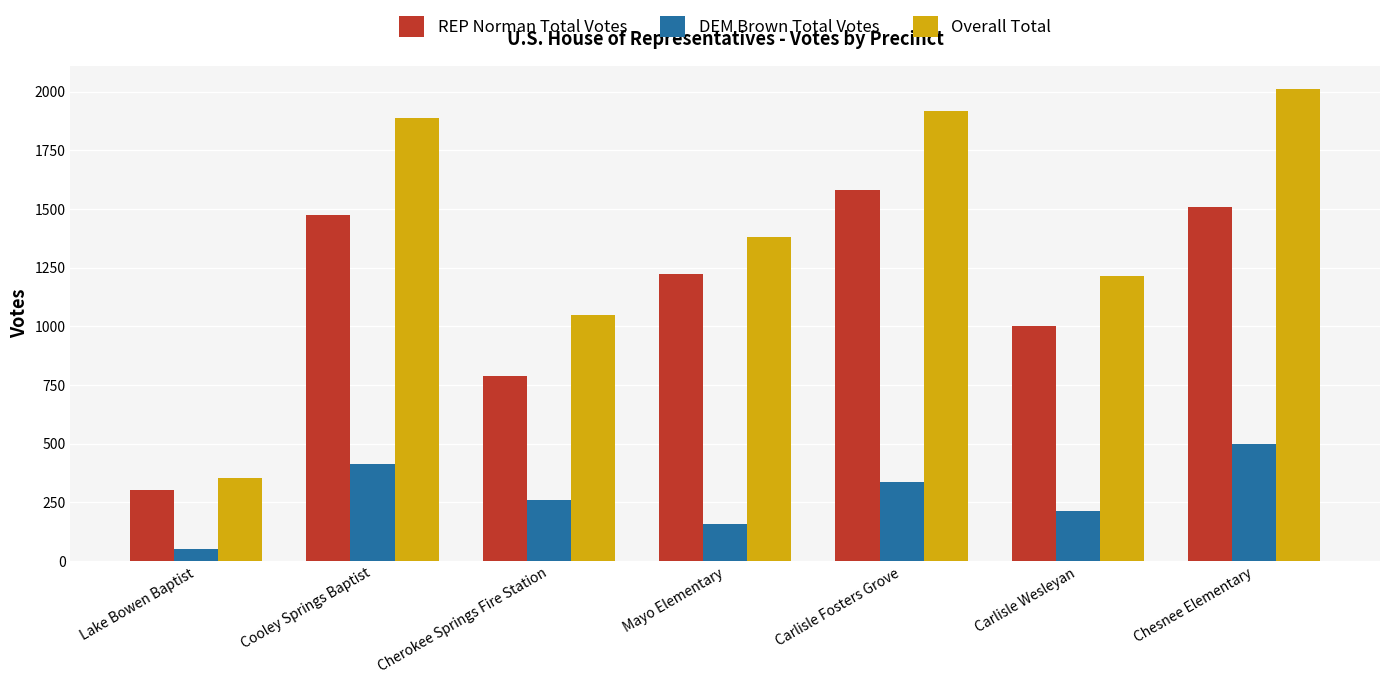

True or false: REP Norman Total Votes has a value of 941 at Carlisle Fosters Grove.

False